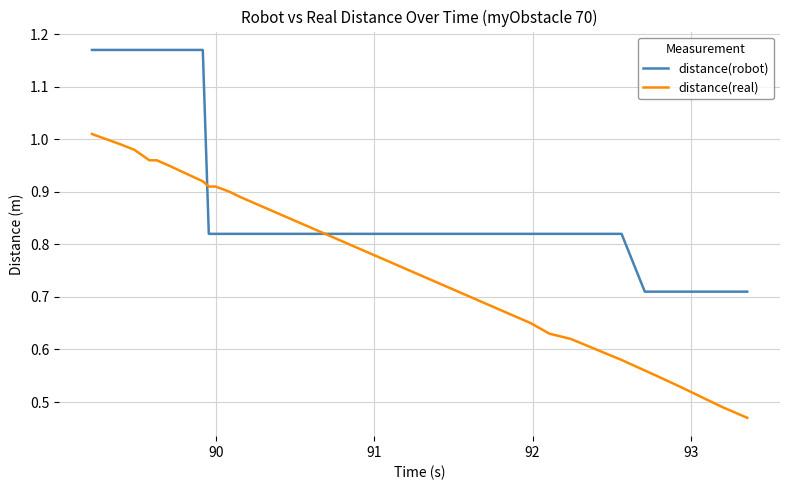

Which series has the largest range (max minus min)?

distance(real)